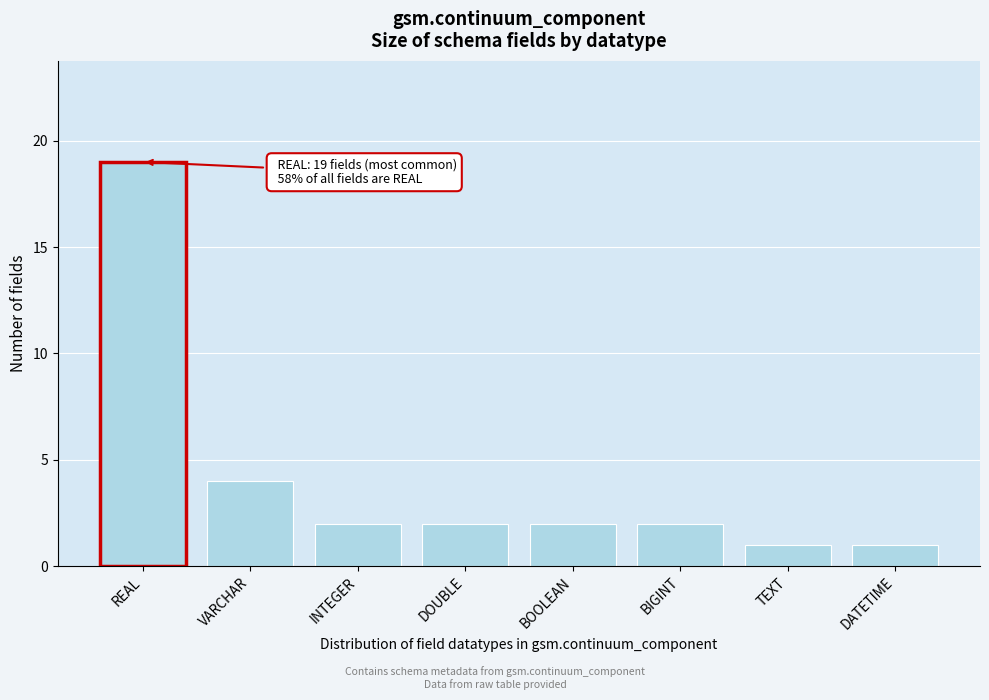

Reading right to left, extract all data points from this chart.

1	1	2	2	2	2	4	19